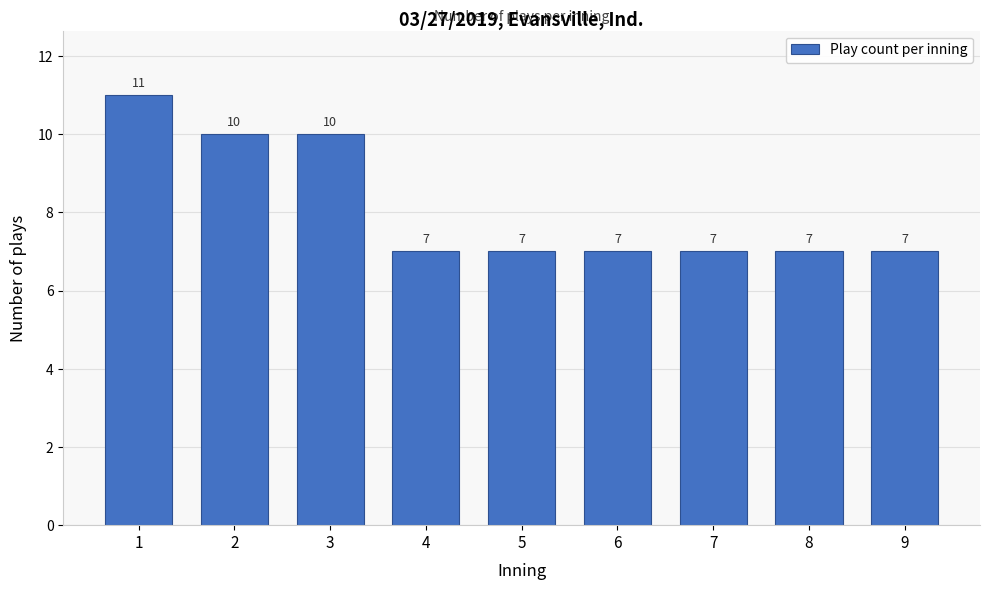

Reading right to left, transcribe all the data shown in this chart.

7	7	7	7	7	7	10	10	11